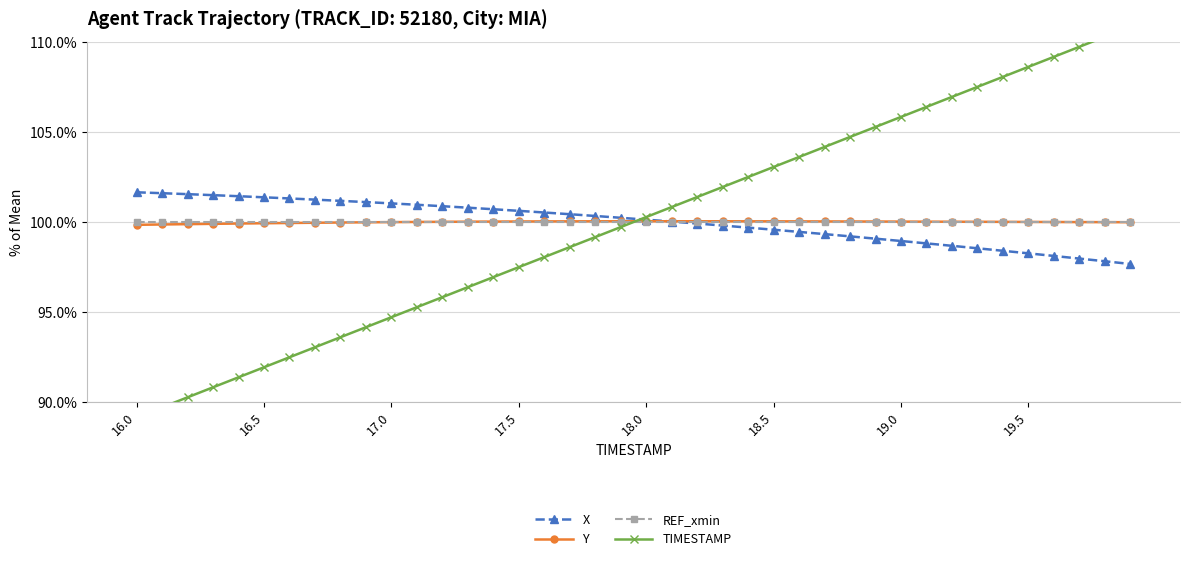

Is it true that Y equals 100.0 at 18.5?

True